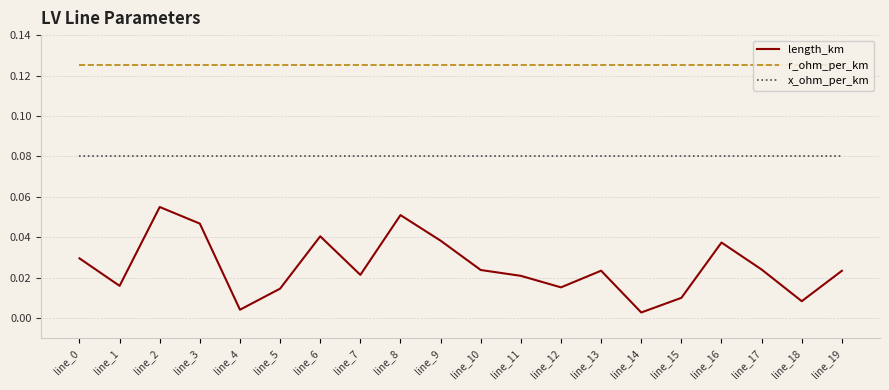

At line_14, list the series in order from largest to smallest.

r_ohm_per_km, x_ohm_per_km, length_km